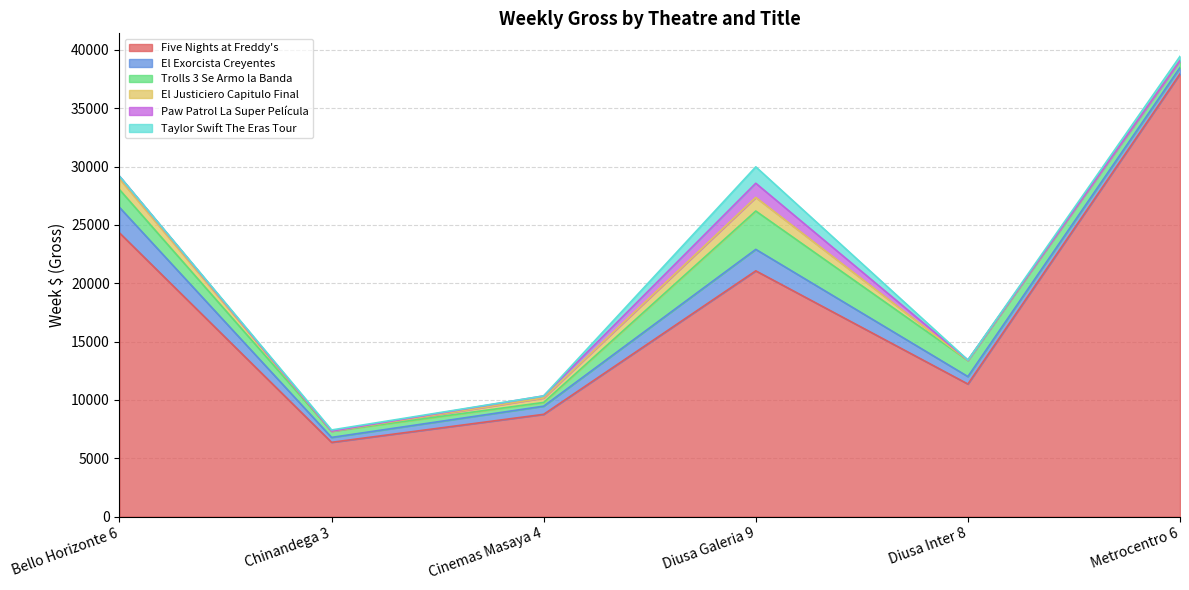

Is it true that El Exorcista Creyentes equals 1101.4 at Diusa Inter 8?

False